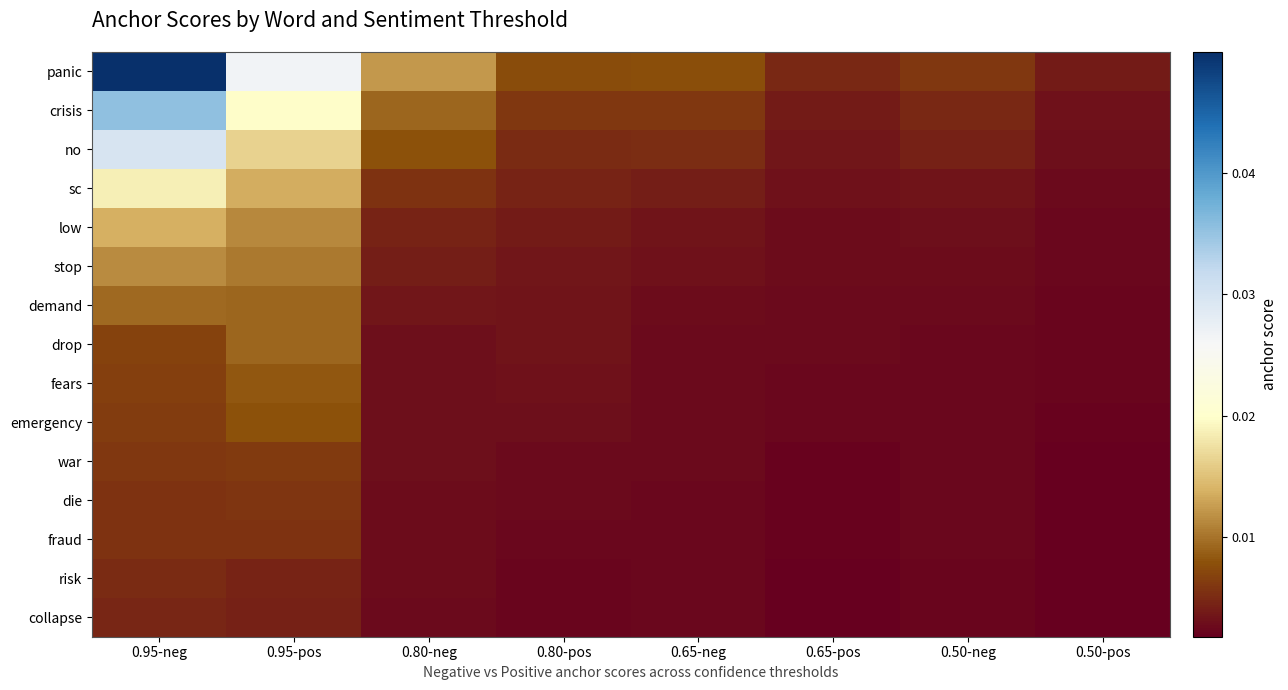

At how many categories does at least one series exceed 0?

8